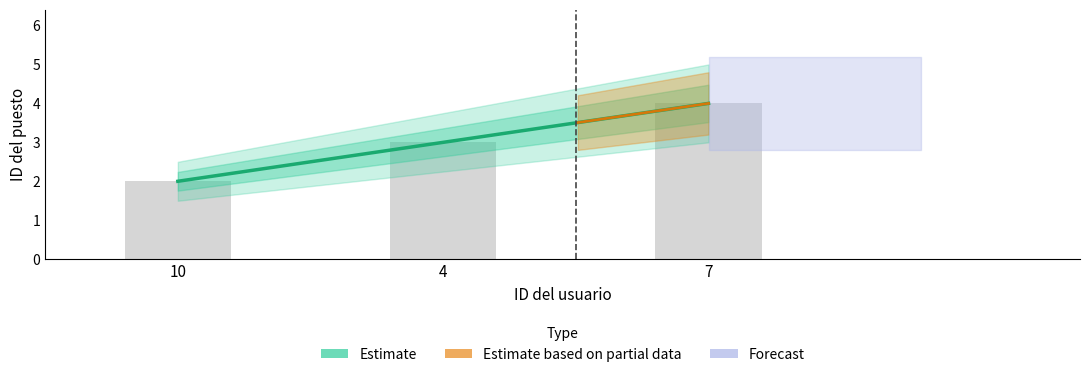

List the labels in order of value, largest first.

7, 4, 10